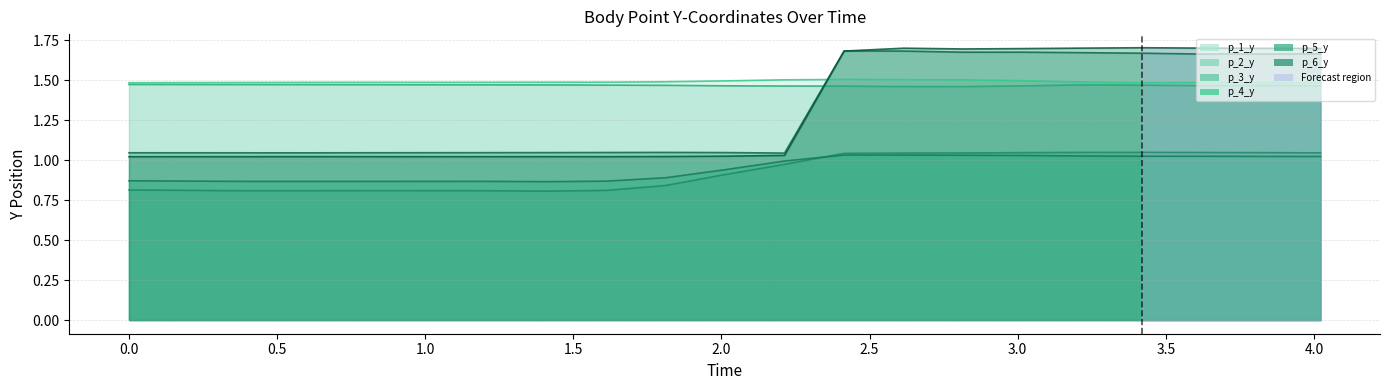

The value of p_1_y at 0.2027146816253662 is 0.9. True or false?

False